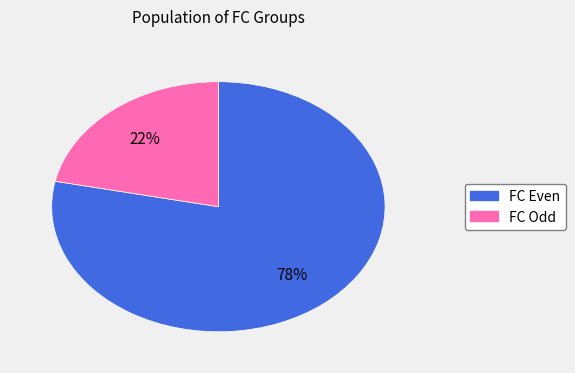

Is there any slice that represents more than half of the pie?

Yes